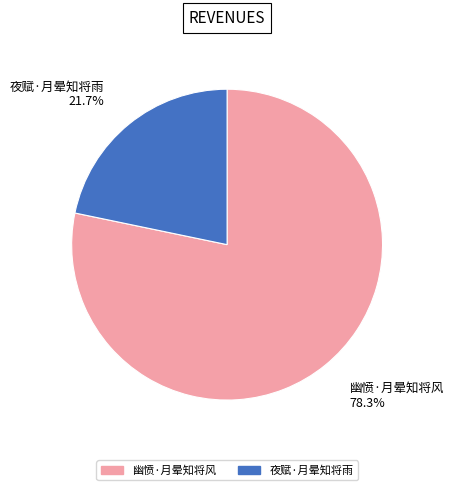

Does 夜赋·月晕知将雨 account for over 50% of the chart?

No